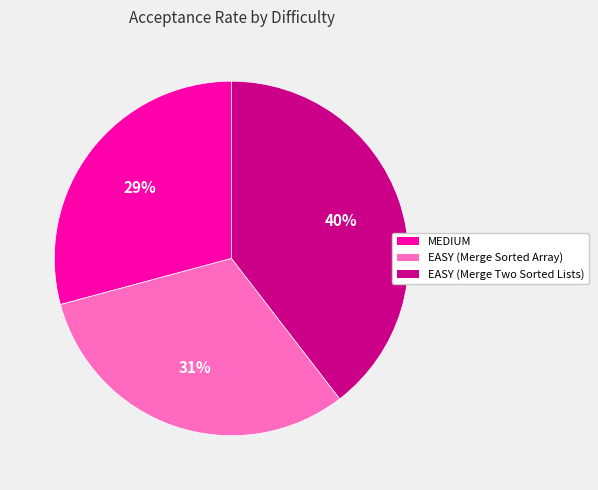

True or false: EASY (Merge Sorted Array) accounts for 31% of the total.

True